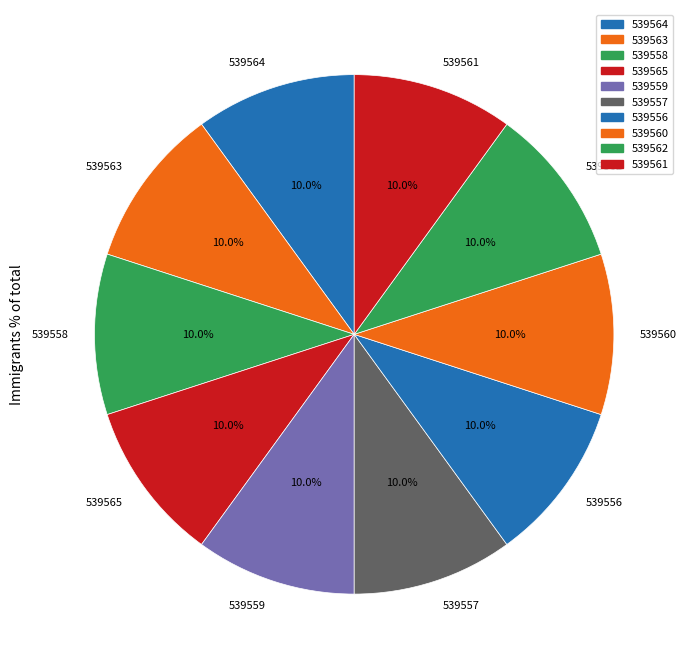

Approximately how many times larger is the value at 539565 compared to 539560?

1.0